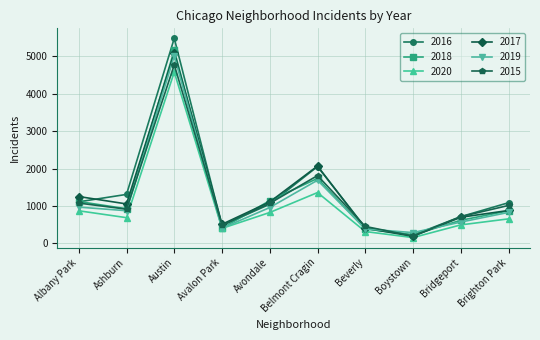

Which series has the widest spread of values?

2016